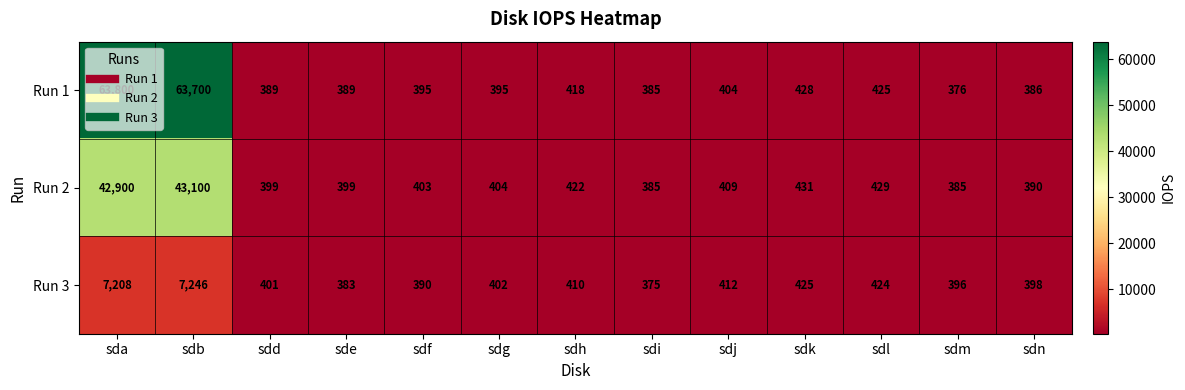

Which series has the largest total across all categories?

Run 1